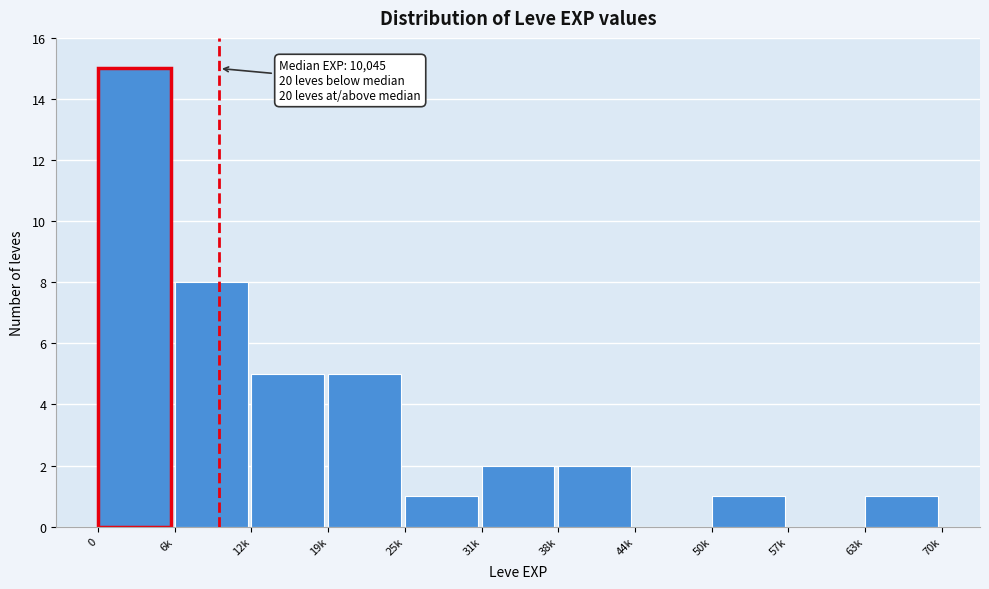

Reading left to right, list all the values displayed in this chart.

0=15	6k=8	12k=5	19k=5	25k=1	31k=2	38k=2	44k=0	50k=1	57k=0	63k=1